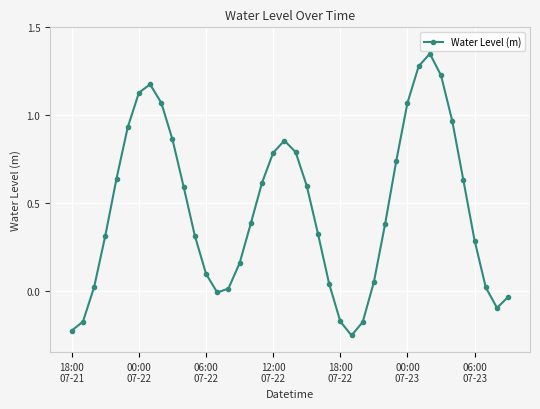

What is the difference between the maximum and second lowest values?

1.6